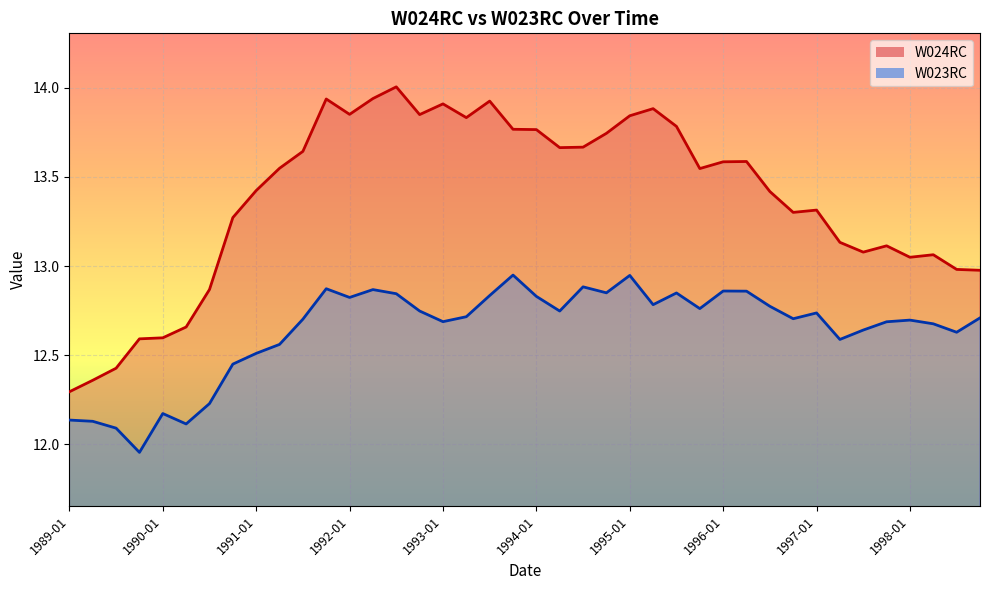

At which category does W023RC reach its first local valley?

1989-10-01